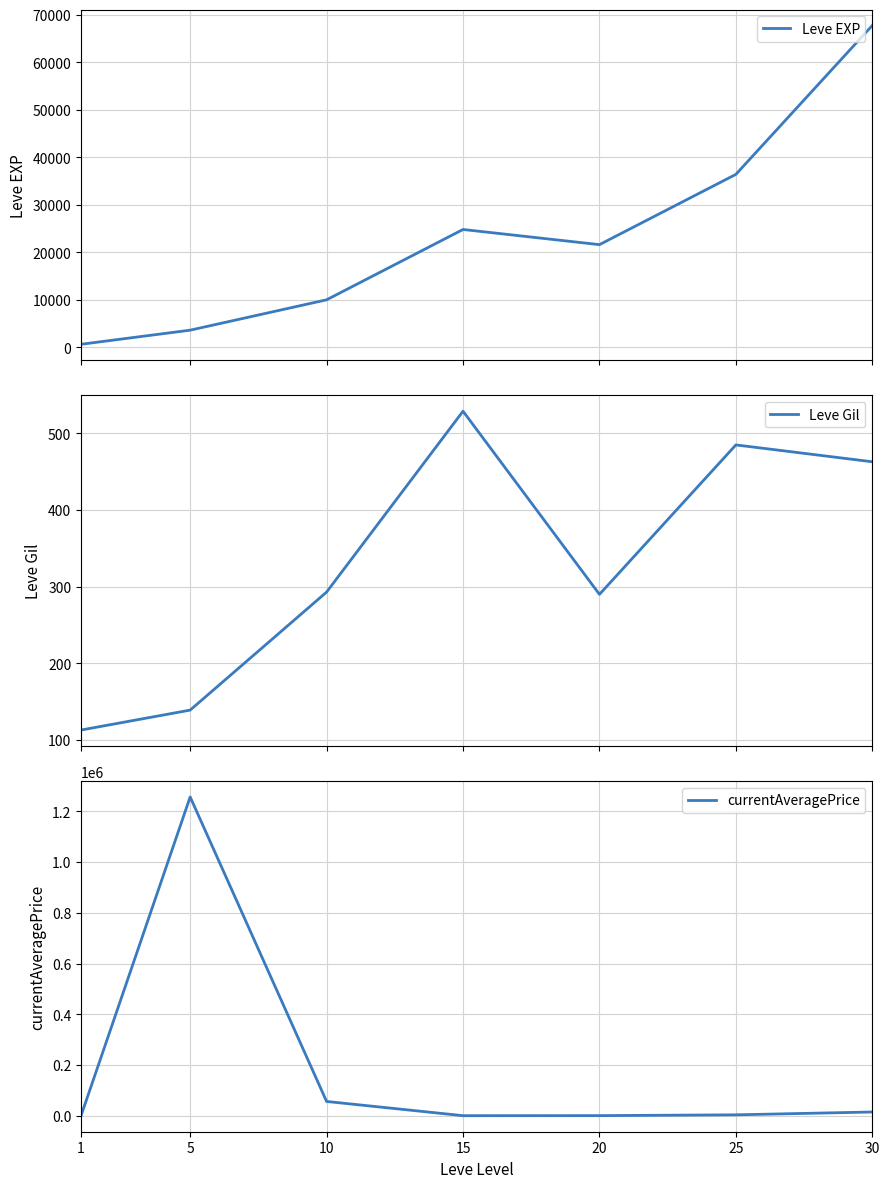

What is the value of the currentAveragePrice point at the 5th from the left?

707.0